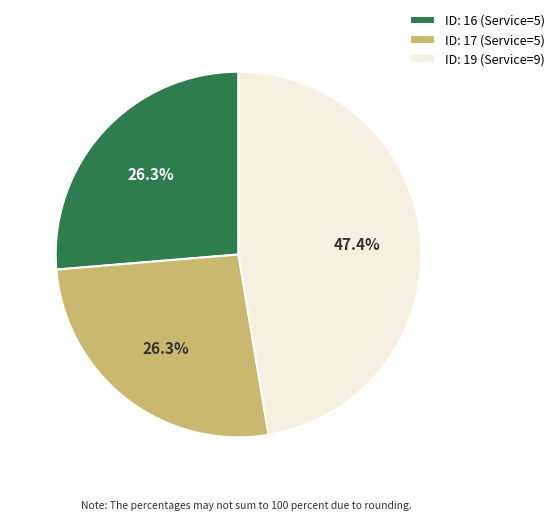

What is the total percentage of ID: 16 (Service=5) and ID: 19 (Service=9)?

73.7%